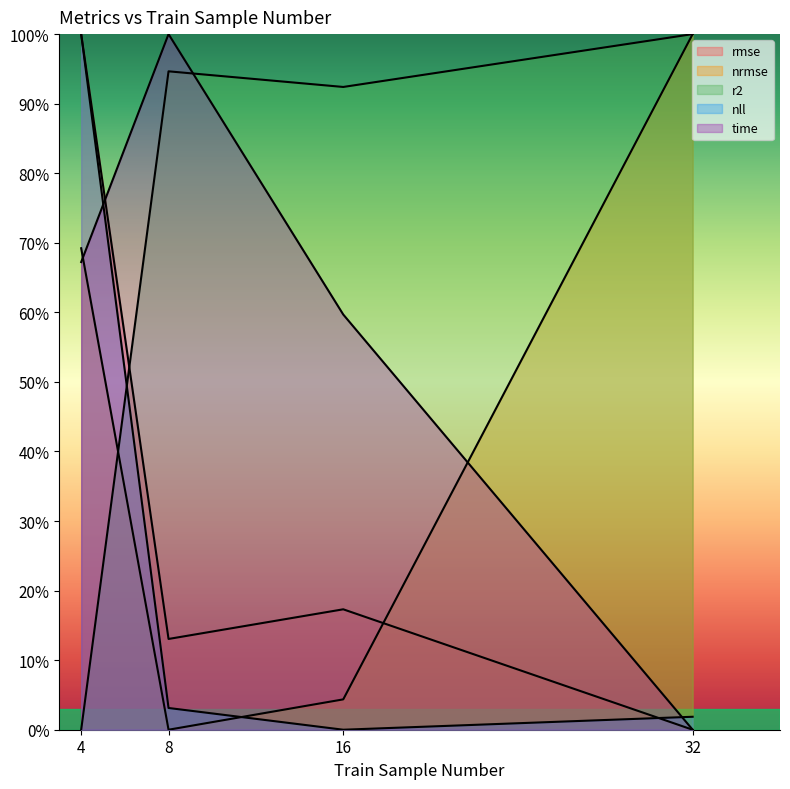

Where is the first local minimum for nrmse?

8